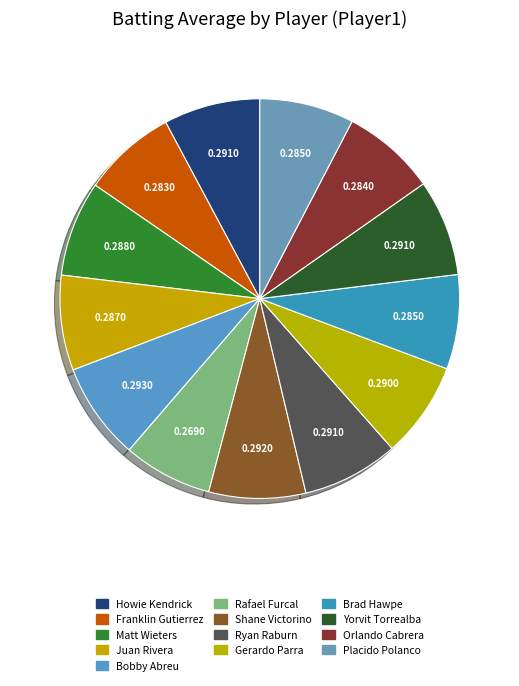

What portion of the pie excludes Rafael Furcal?

92.8%